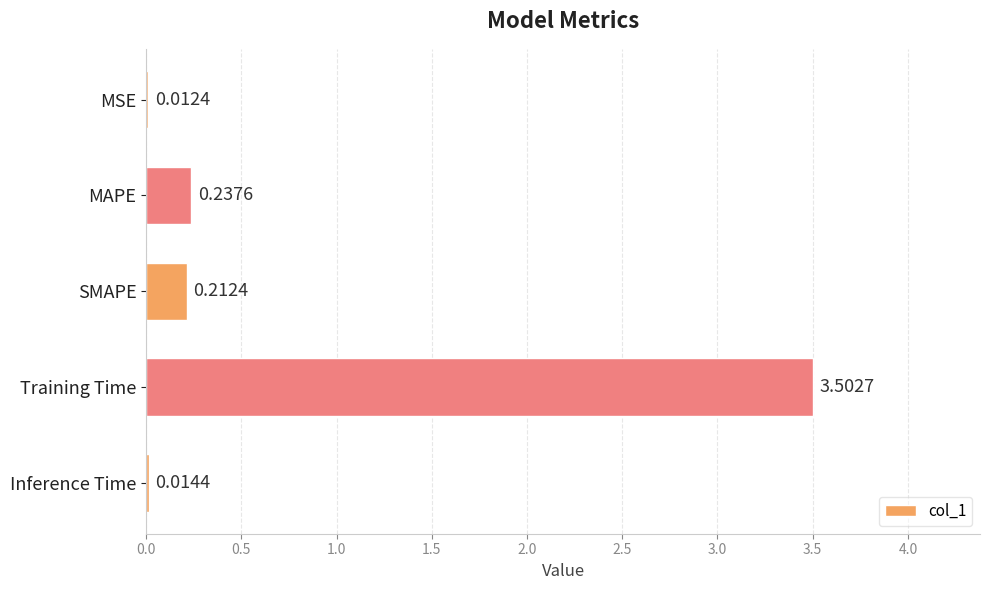

What is the sum of all values?

4.0